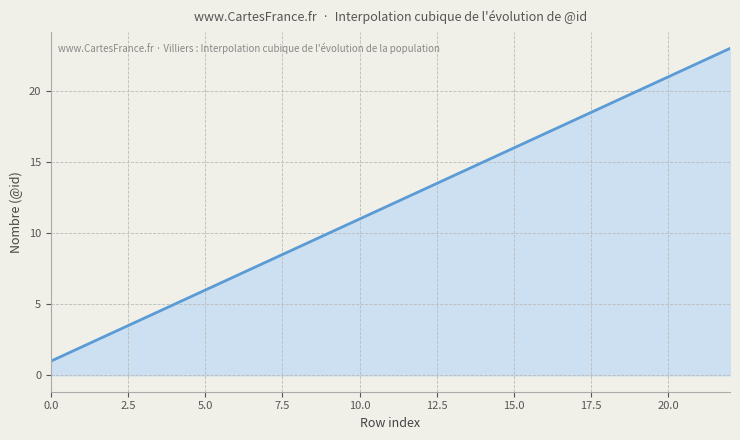

What is the difference between the maximum and minimum values?

22.0